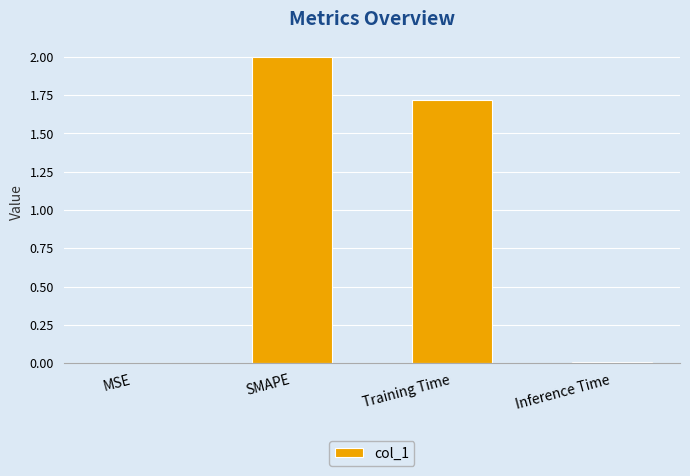

Count the number of data series in this chart.

1